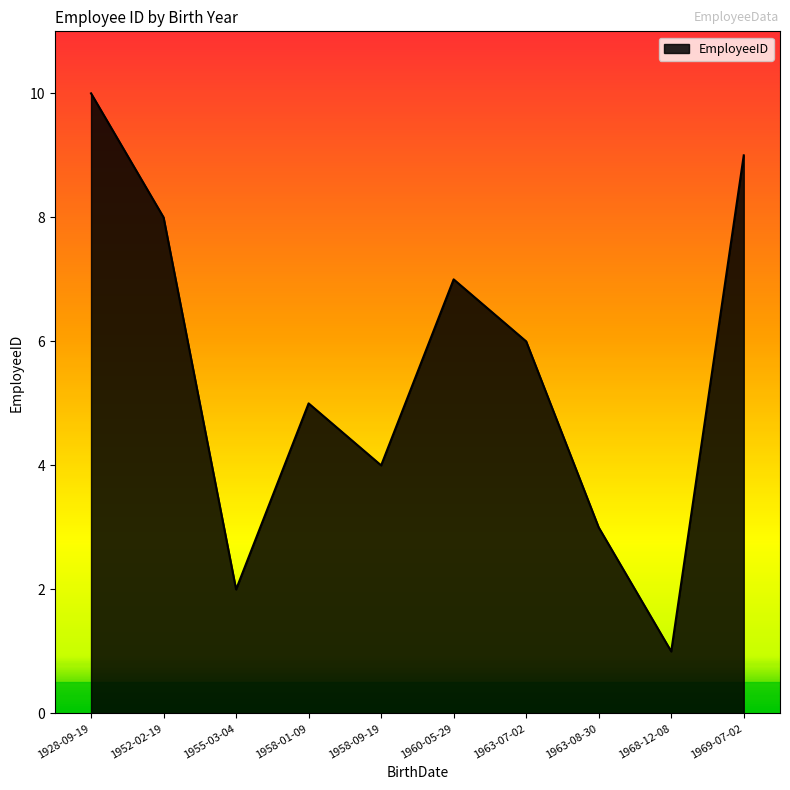

Which has a higher value, 1958-09-19 or 1960-05-29?

1960-05-29